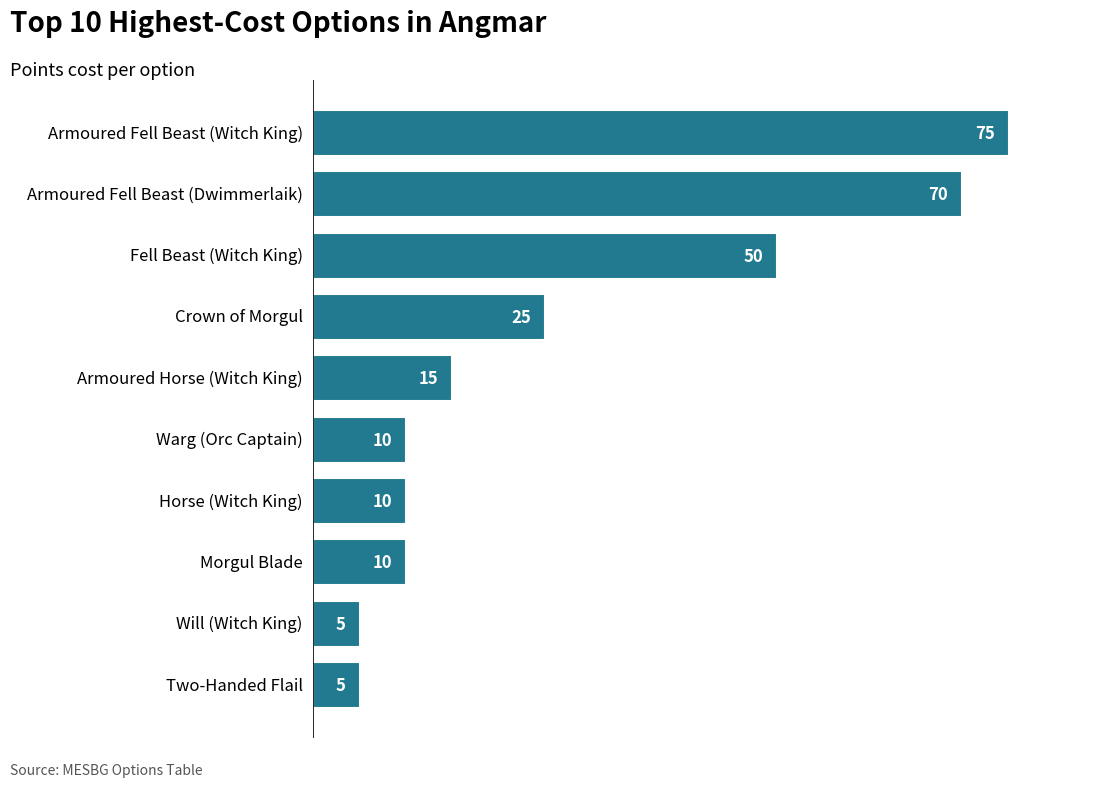

Are the bars horizontal?

Yes